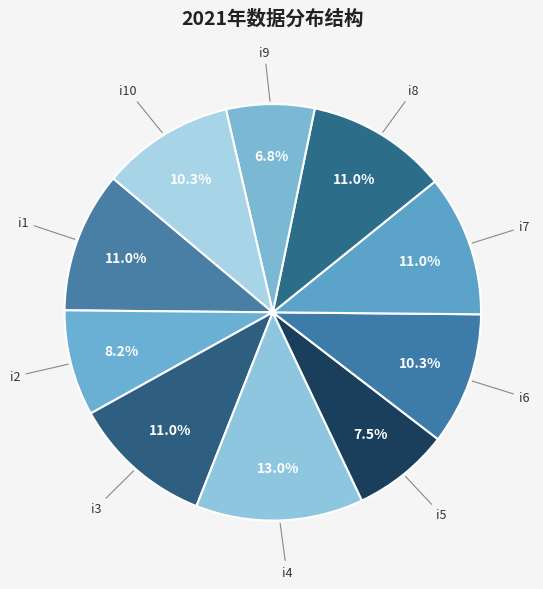

Between i1 and i4, which is larger?

i4